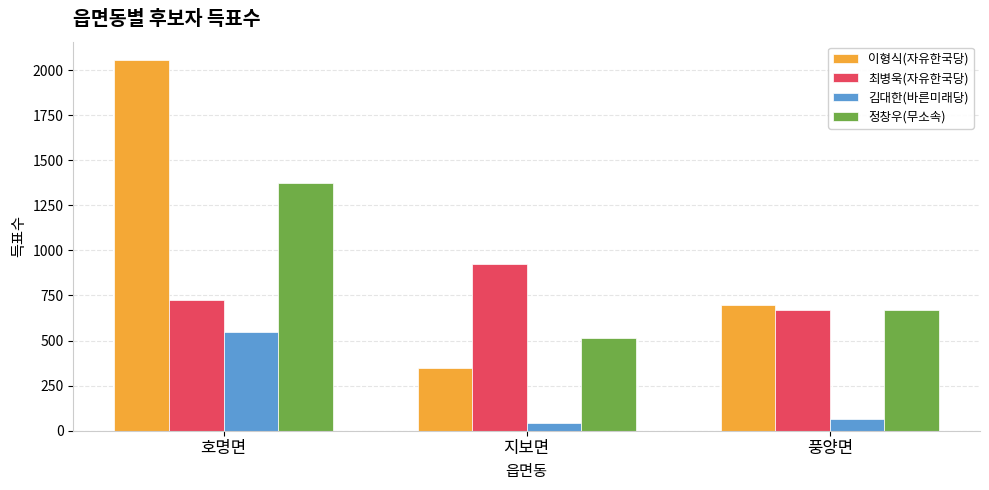

What is the label of the 1st bar from the right?

풍양면